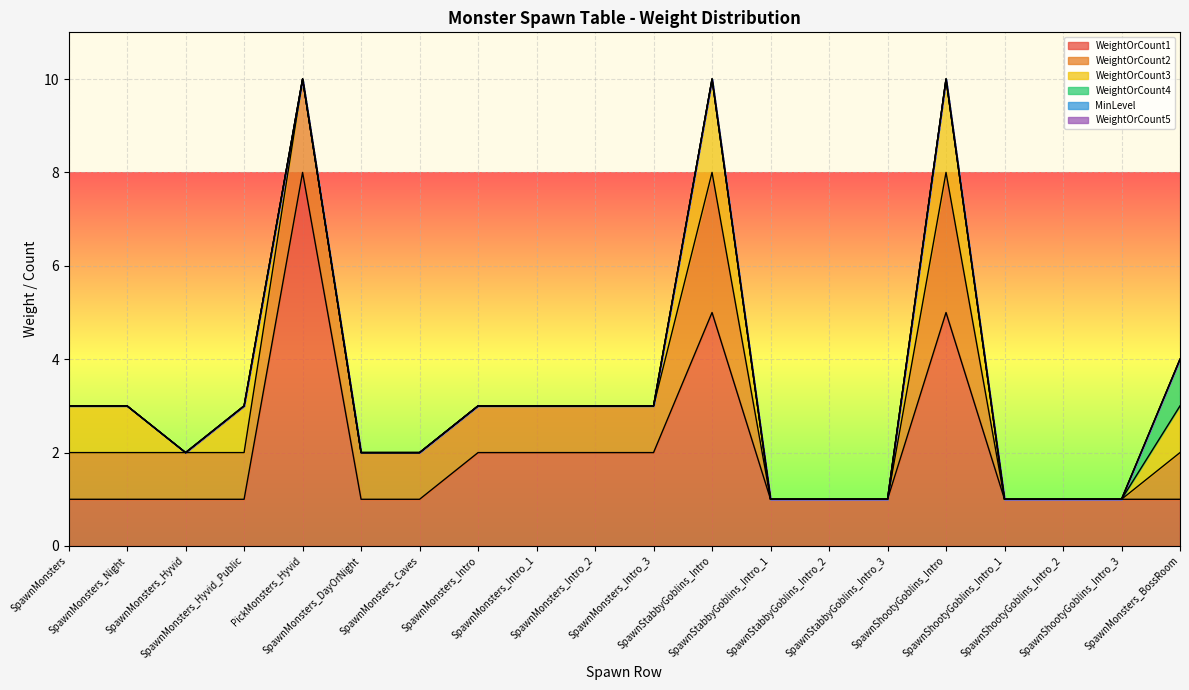

Between SpawnMonsters and SpawnStabbyGoblins_Intro_1, which is larger?

SpawnMonsters